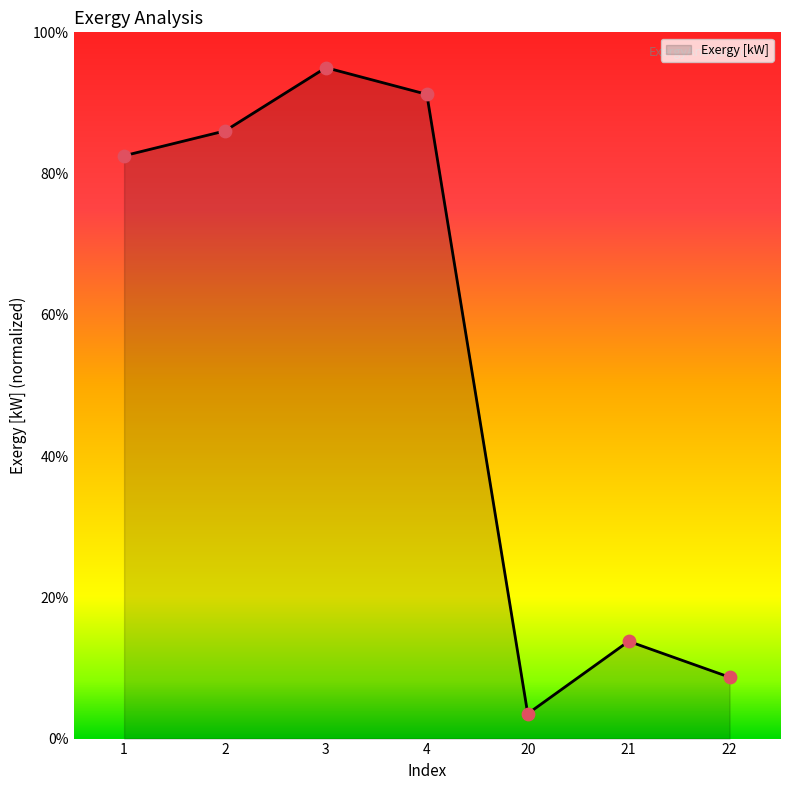

Approximately how many times larger is the value at 22 compared to 21?

0.6